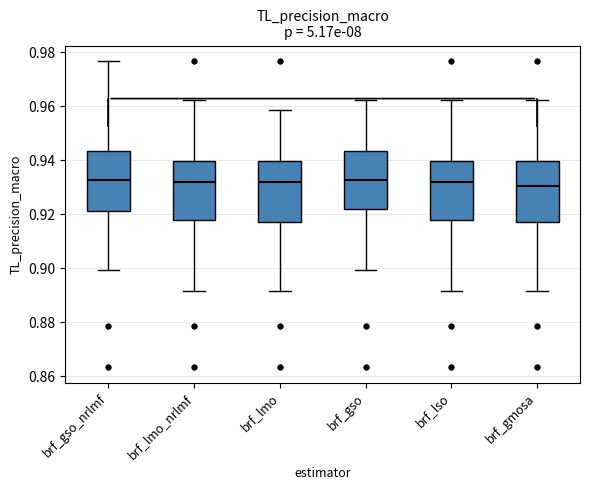

Reading left to right, transcribe this box plot: for each box, give where its median line is, the range the box spans, and where its two whiskers end, as read against the y-axis. The values are not printed on the chart, so give them approximately, as read against the axis.

brf_gso_nrlmf: median 0.932, box 0.922 to 0.944, whiskers 0.900 to 0.976
brf_lmo_nrlmf: median 0.932, box 0.918 to 0.940, whiskers 0.892 to 0.962
brf_lmo: median 0.932, box 0.918 to 0.940, whiskers 0.892 to 0.958
brf_gso: median 0.932, box 0.922 to 0.944, whiskers 0.900 to 0.962
brf_lso: median 0.932, box 0.918 to 0.940, whiskers 0.892 to 0.962
brf_gmosa: median 0.930, box 0.918 to 0.940, whiskers 0.892 to 0.962